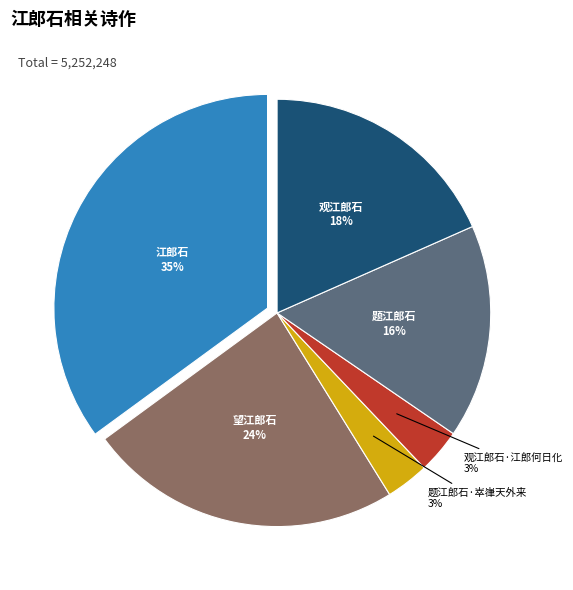

To the nearest percent, what is the difference between the largest and smallest slice percentages?

32%